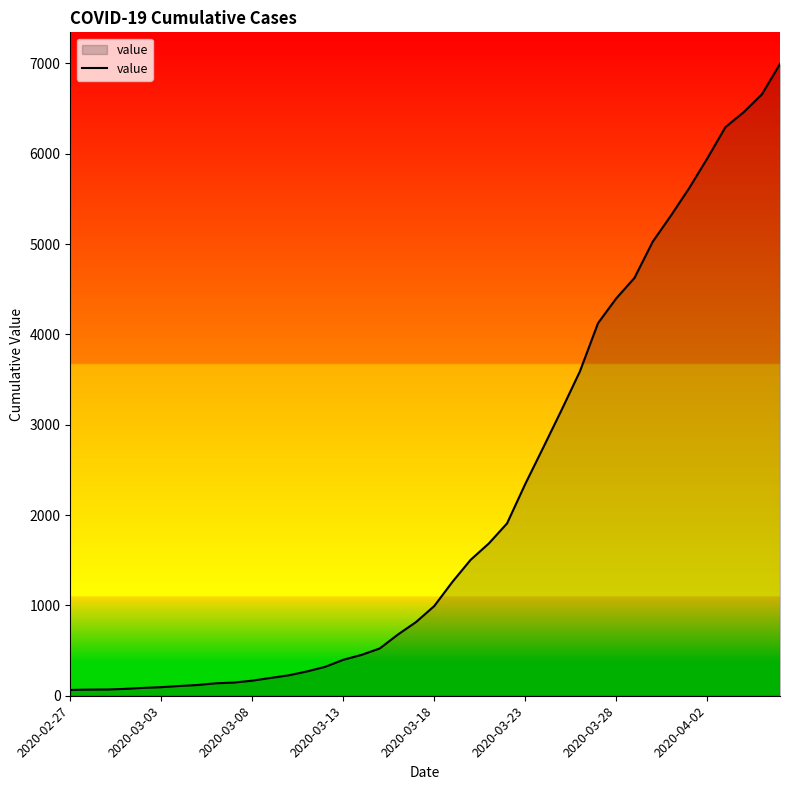

What is the maximum value shown in the chart?

6995